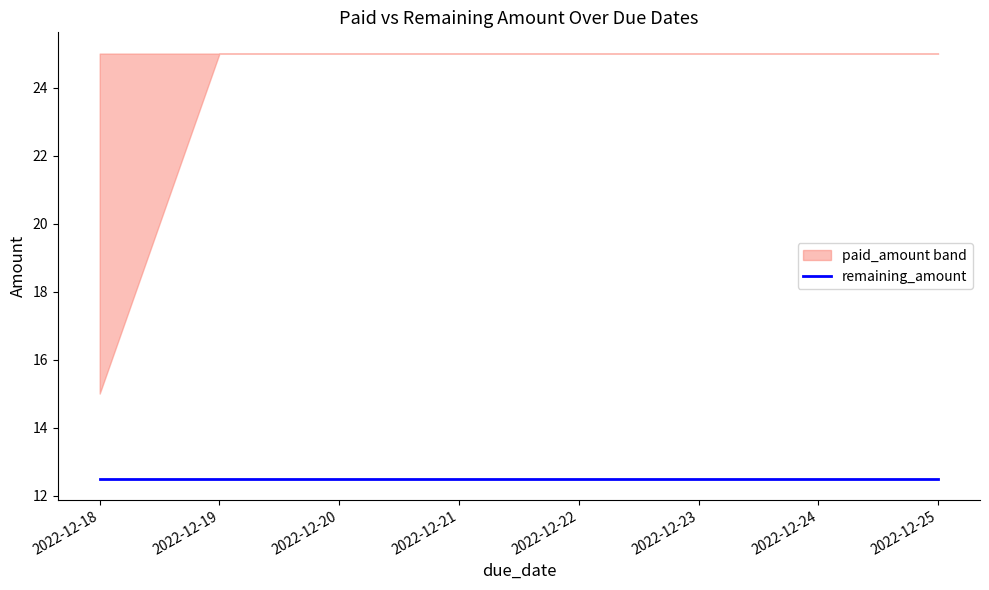

At which label is remaining_amount closest to 12?

2022-12-18